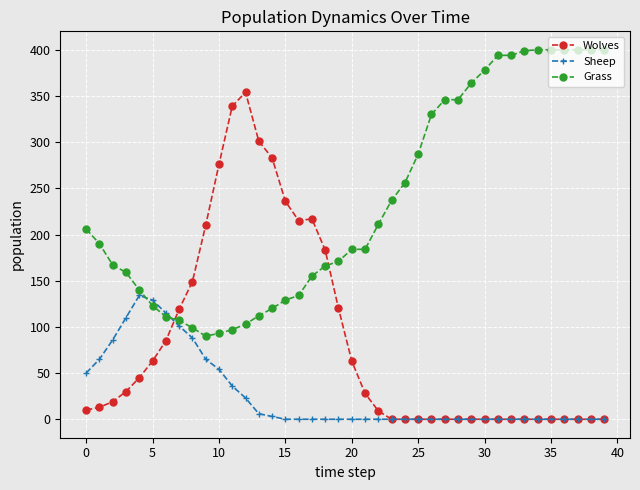

How many distinct data groups are displayed?

3